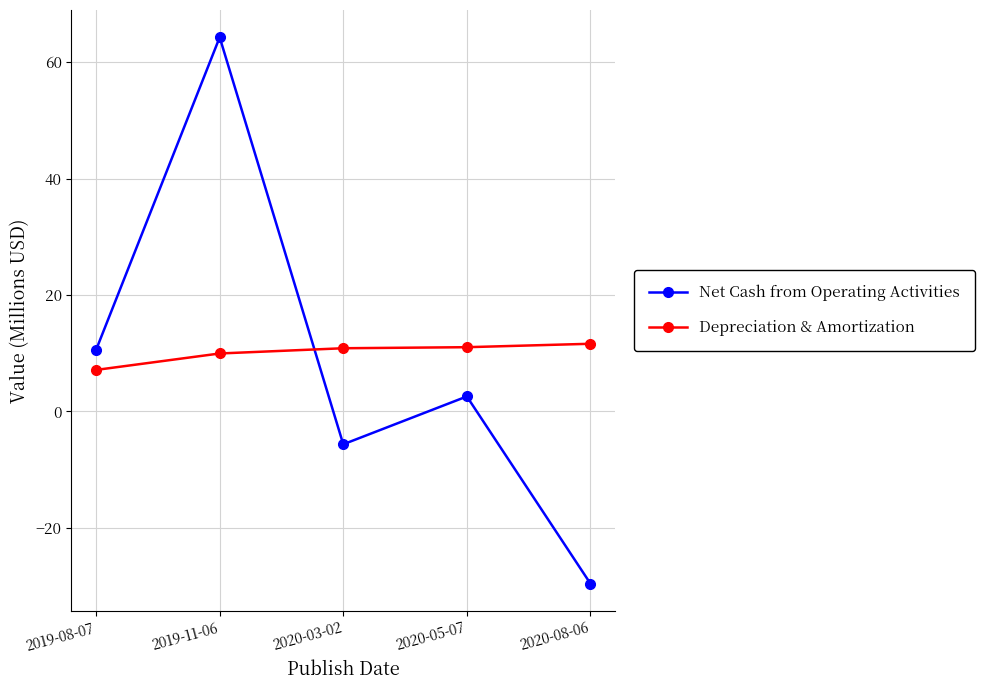

What is the difference between the second highest and minimum values in the Depreciation & Amortization series?

3.9